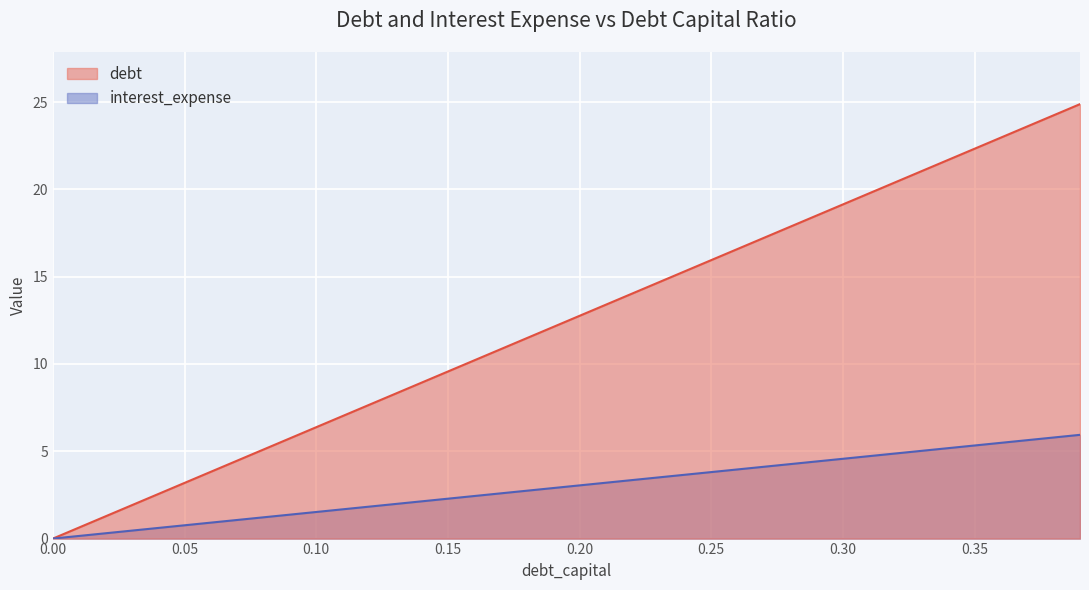

Which series has the largest total across all categories?

debt